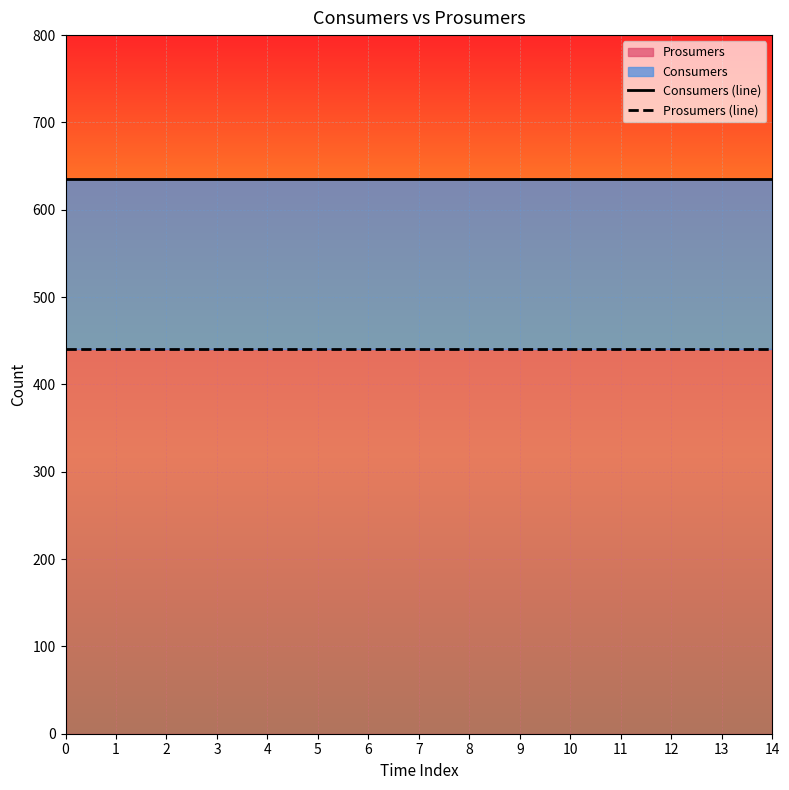

The Consumers (line) series shows 1121 at 6. True or false?

False